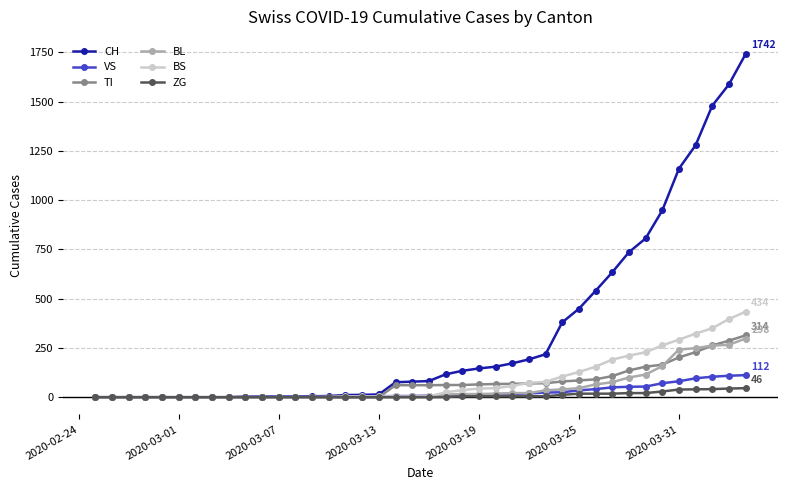

Which series has the largest range (max minus min)?

CH